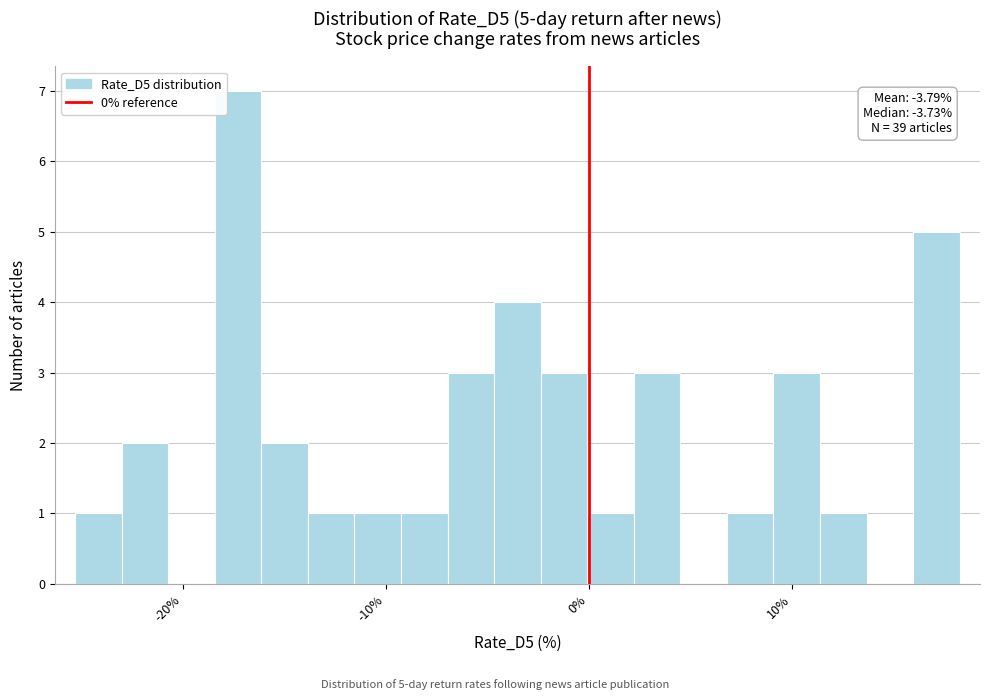

Read against the x-axis, roughly where is the centre of the tallest bar?

-17